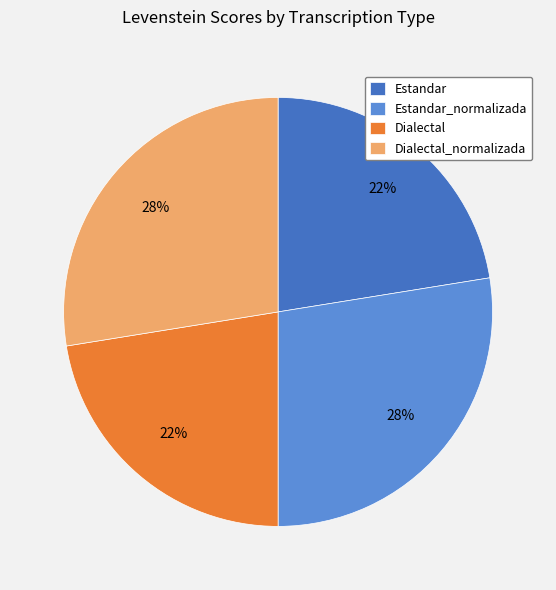

To the nearest percent, what is the combined percentage of Estandar and Estandar_normalizada?

50%